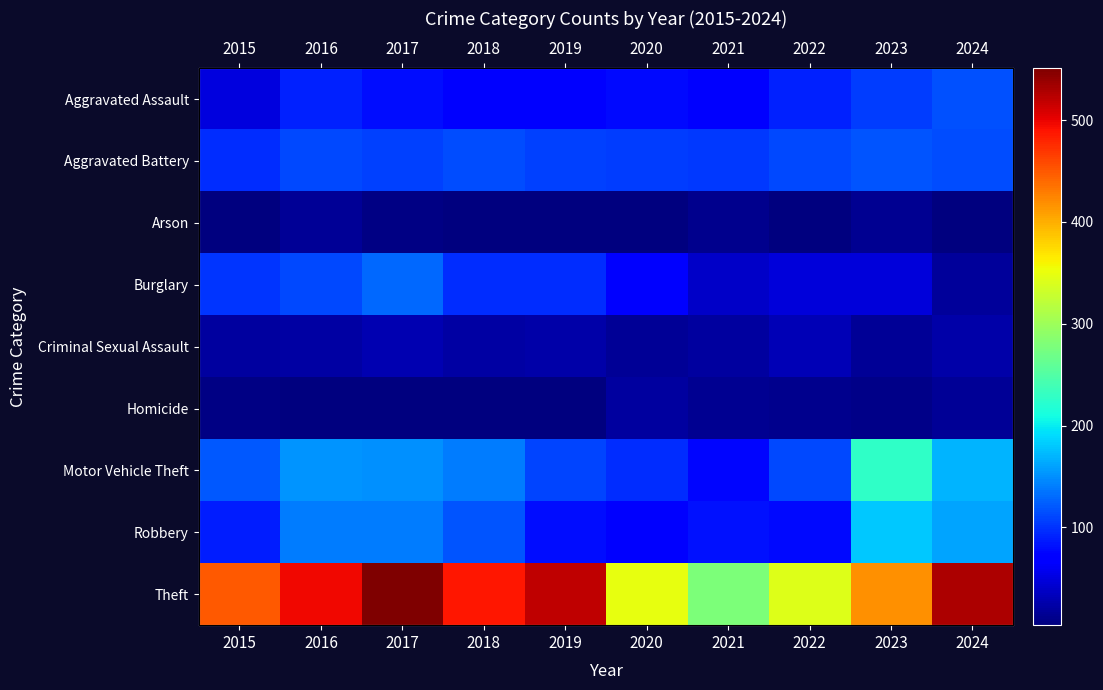

Where does the Theft series first go above 487?

2016